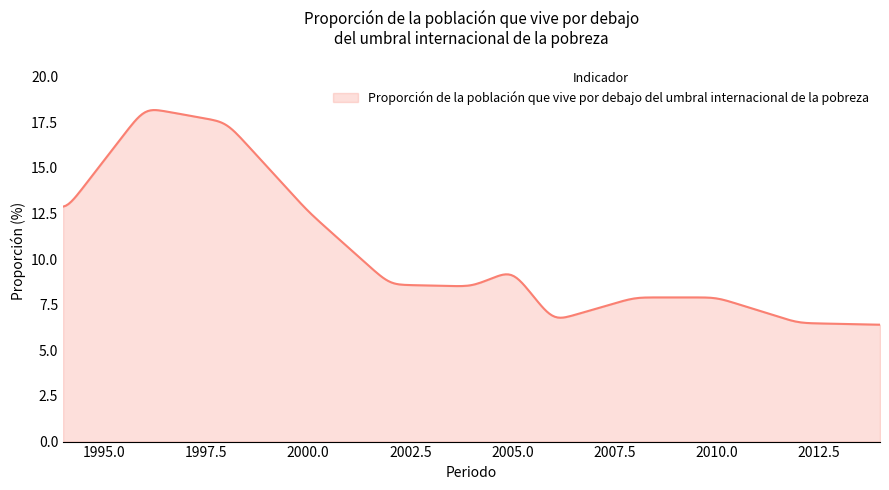

What is the smallest value displayed?

6.4